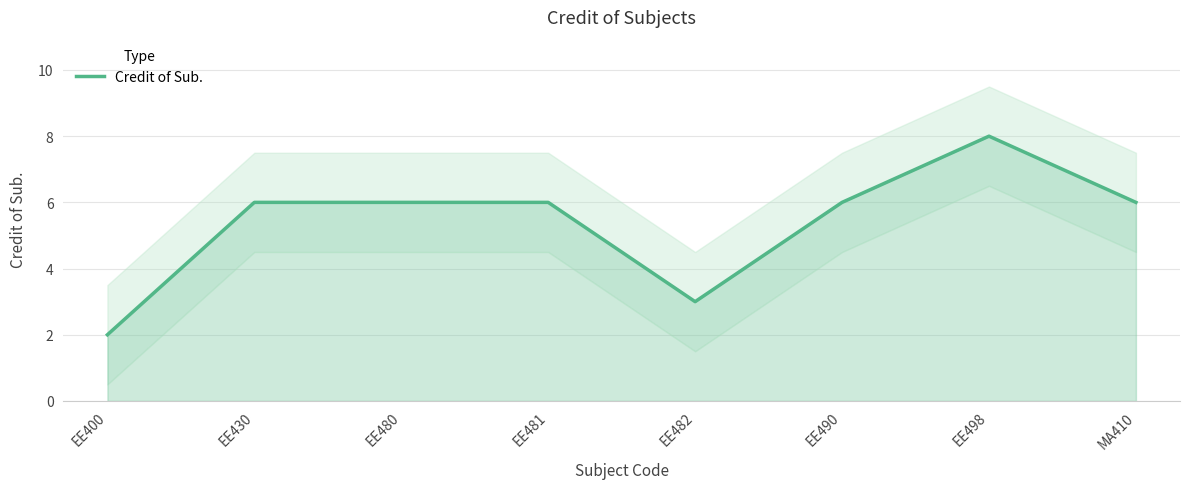

Reading left to right, list all the values displayed in this chart.

EE400=2	EE430=6	EE480=6	EE481=6	EE482=3	EE490=6	EE498=8	MA410=6